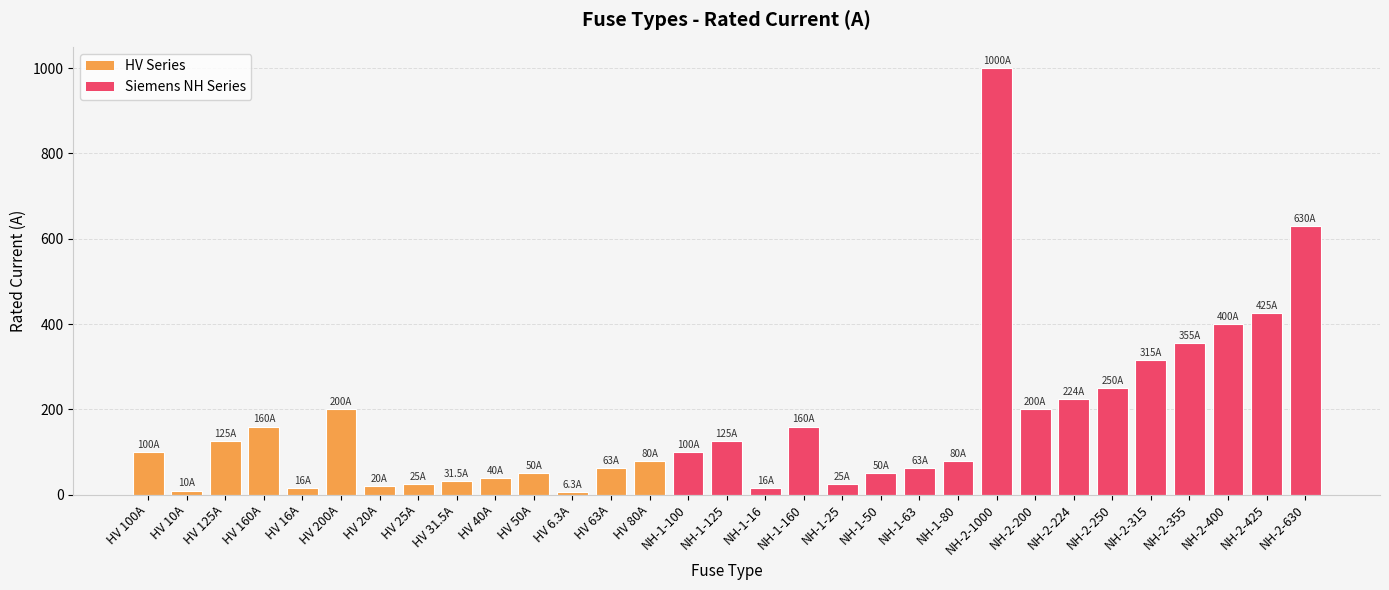

What is the value of the 15th bar from the left?

100.0